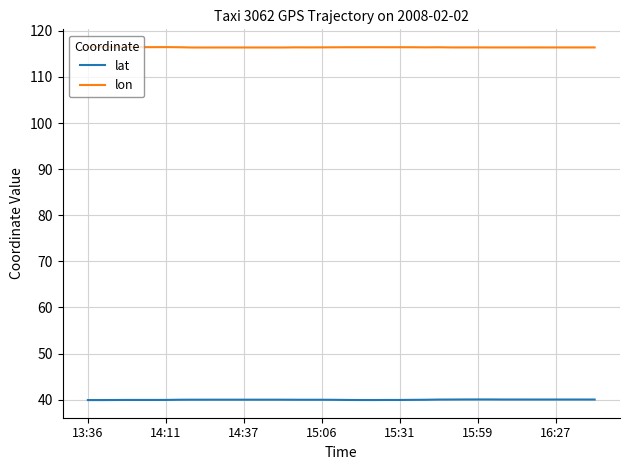

Rank the series by their maximum value, from lowest to highest.

lat, lon